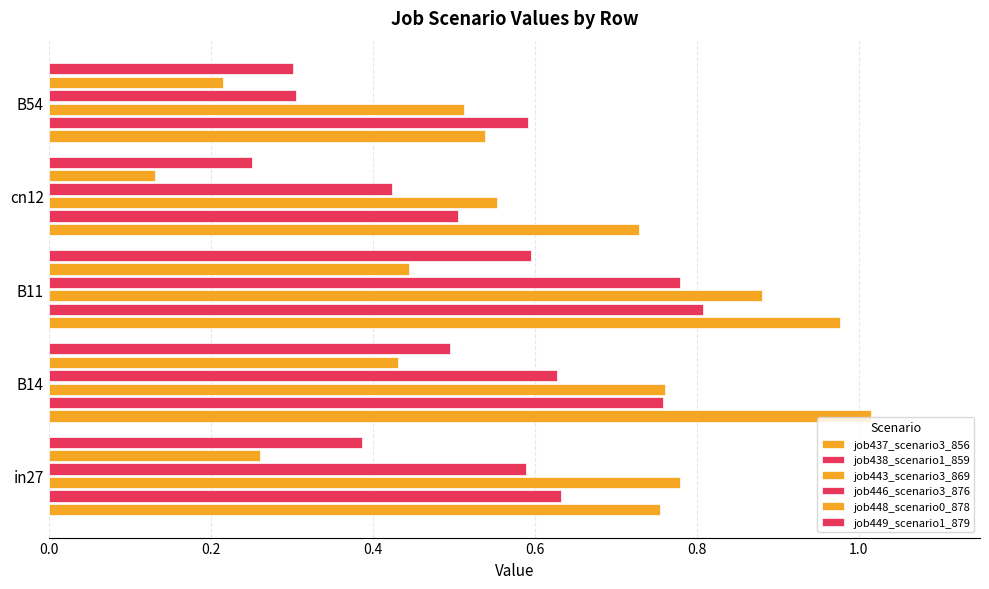

How many categories are shown in the chart?

5